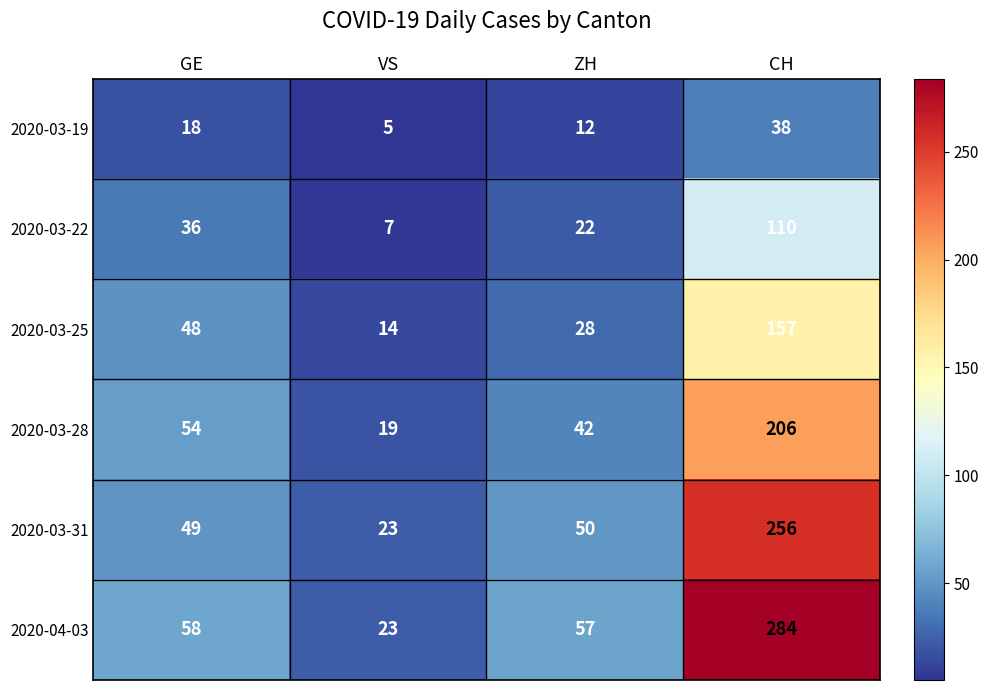

Which series has the largest range (max minus min)?

2020-04-03